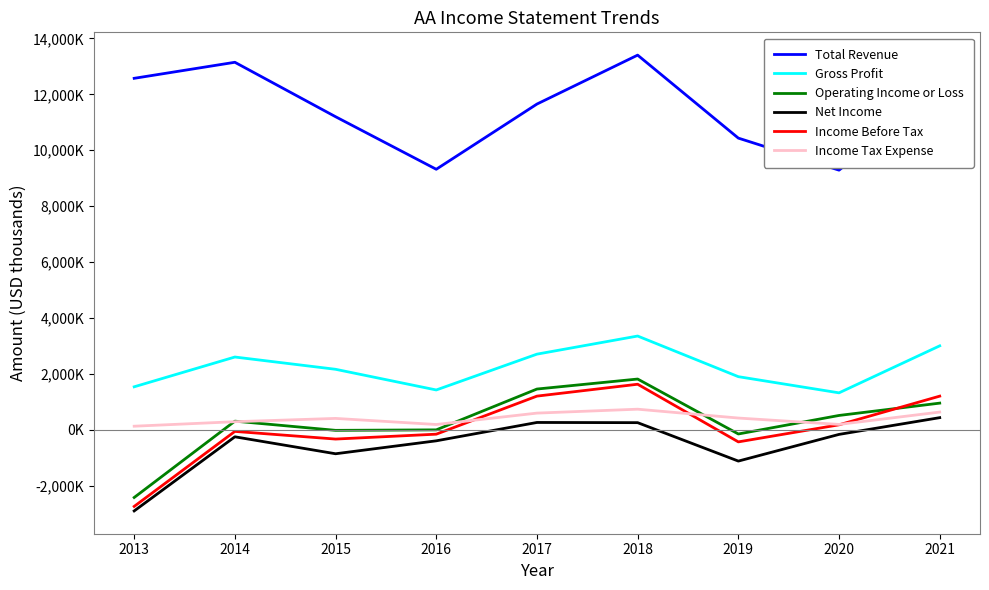

Read the Income Tax Expense value at 2014.

284000